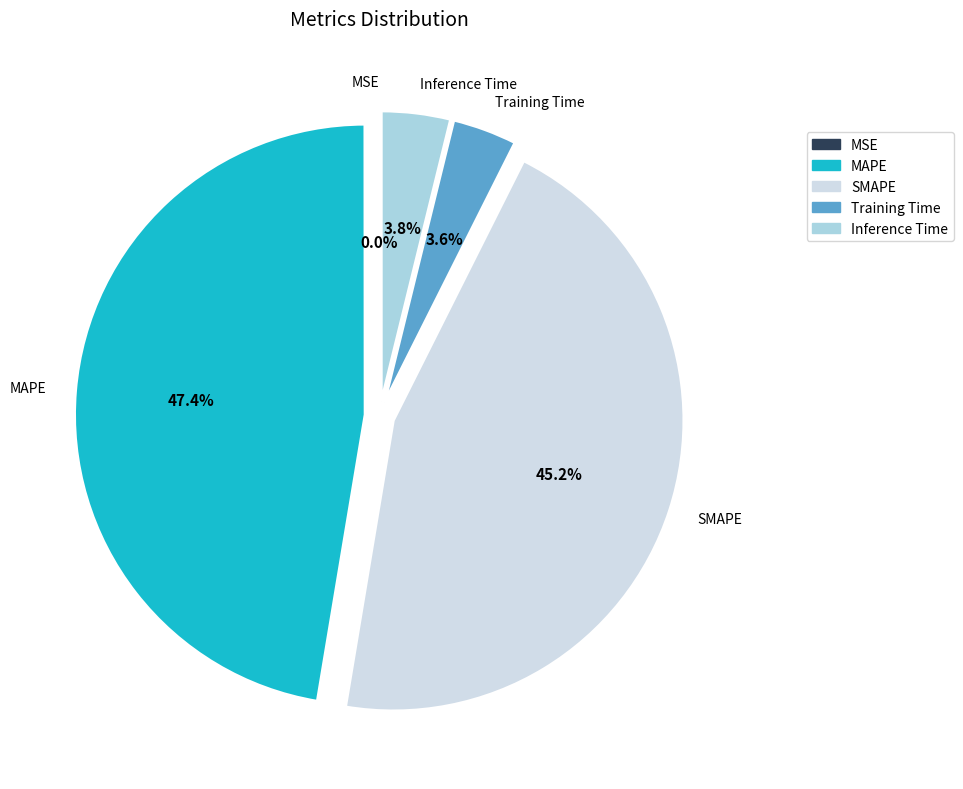

What percentage is NOT represented by Training Time?

96.4%